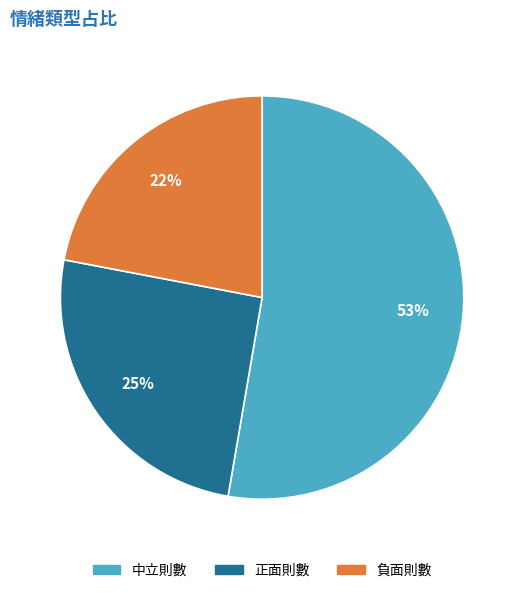

The 負面則數 slice represents 35% of the pie. True or false?

False